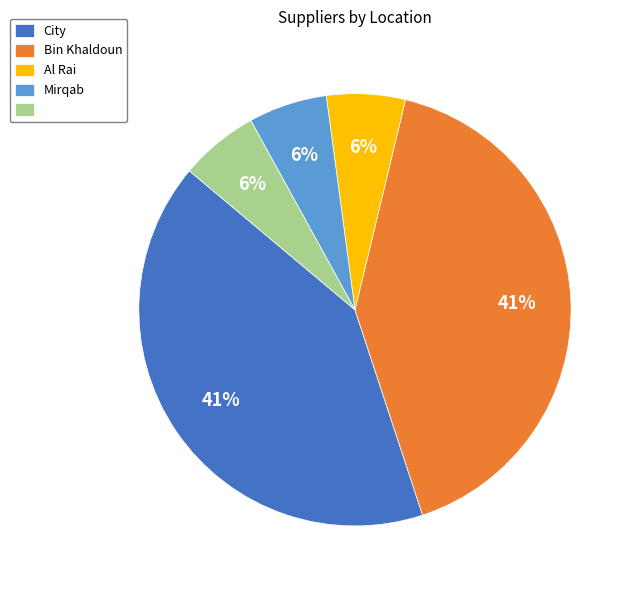

How many slices are in this pie chart?

5